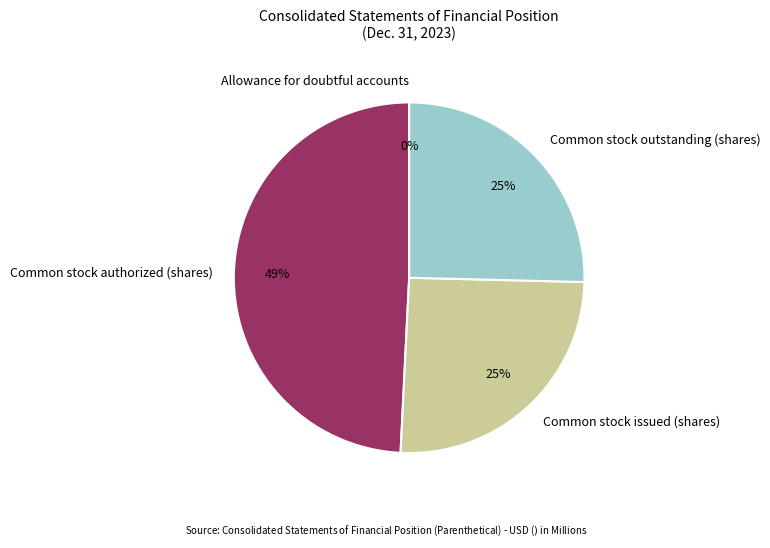

Between Common stock outstanding (shares) and Common stock authorized (shares), which is larger?

Common stock authorized (shares)